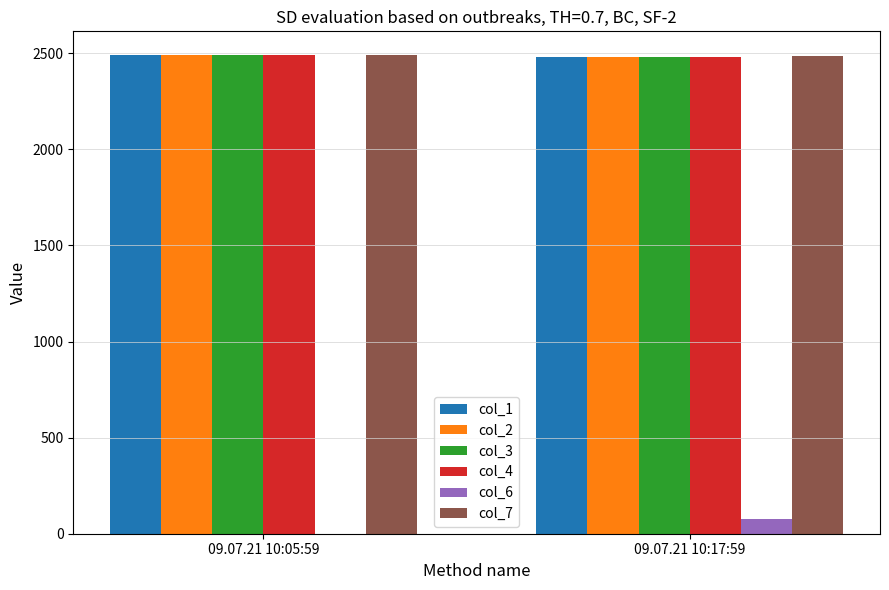

What is the total value across all series at 09.07.21 10:17:59?

12479.9